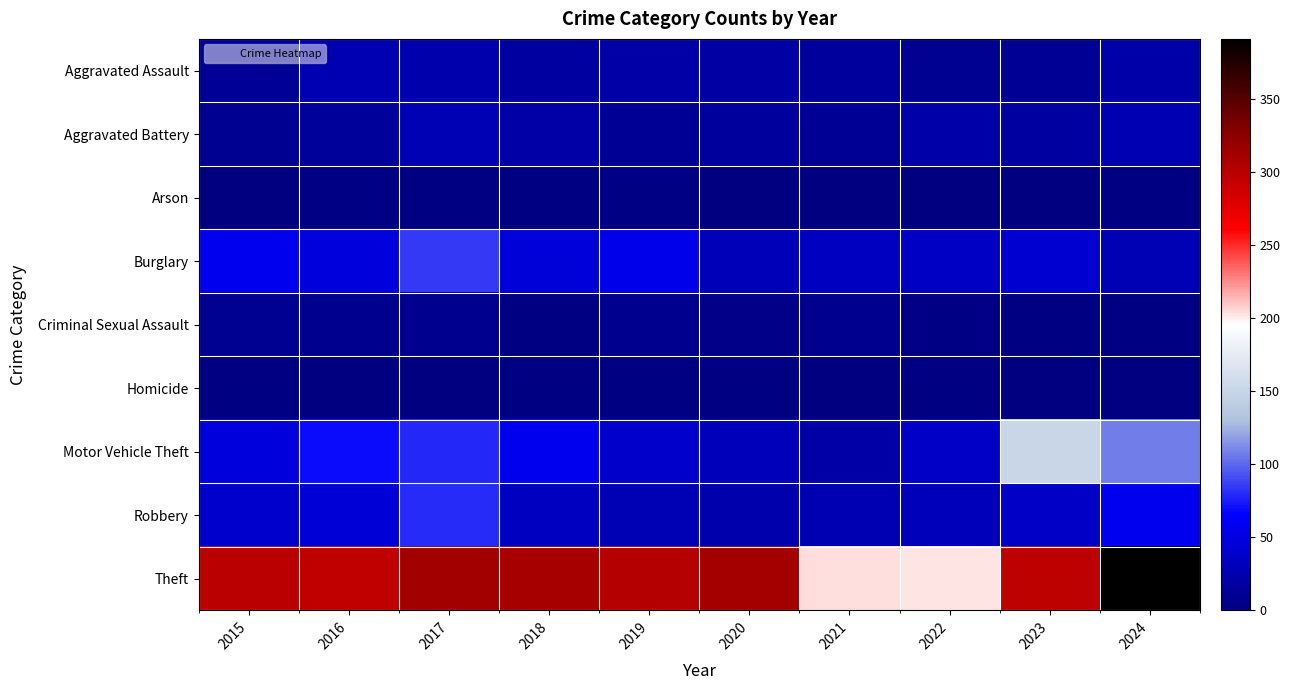

How many series are shown in this chart?

9